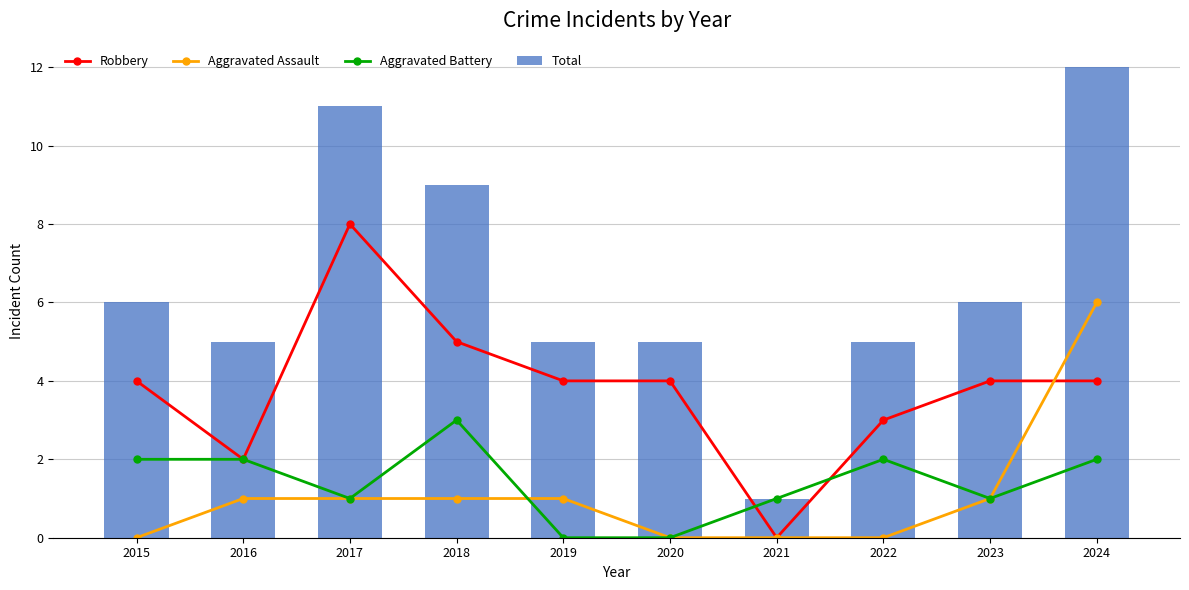

Which series has the widest spread of values?

Total